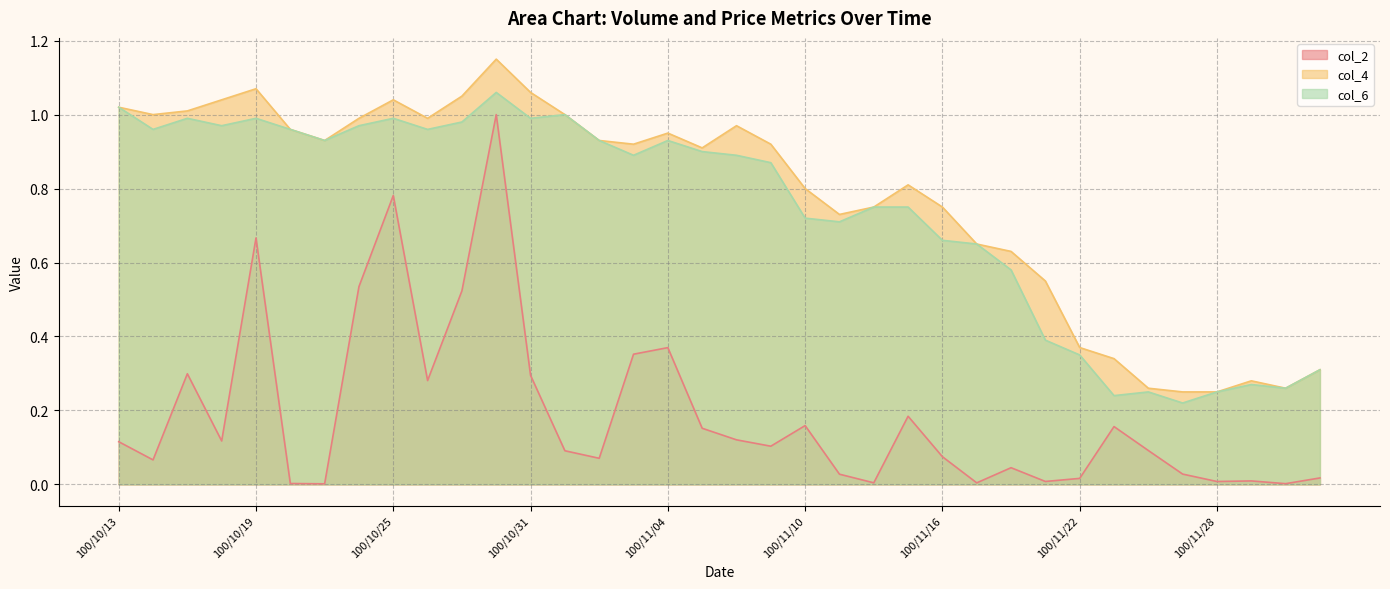

True or false: col_4 has a value of 0.7 at 100/10/17.

False